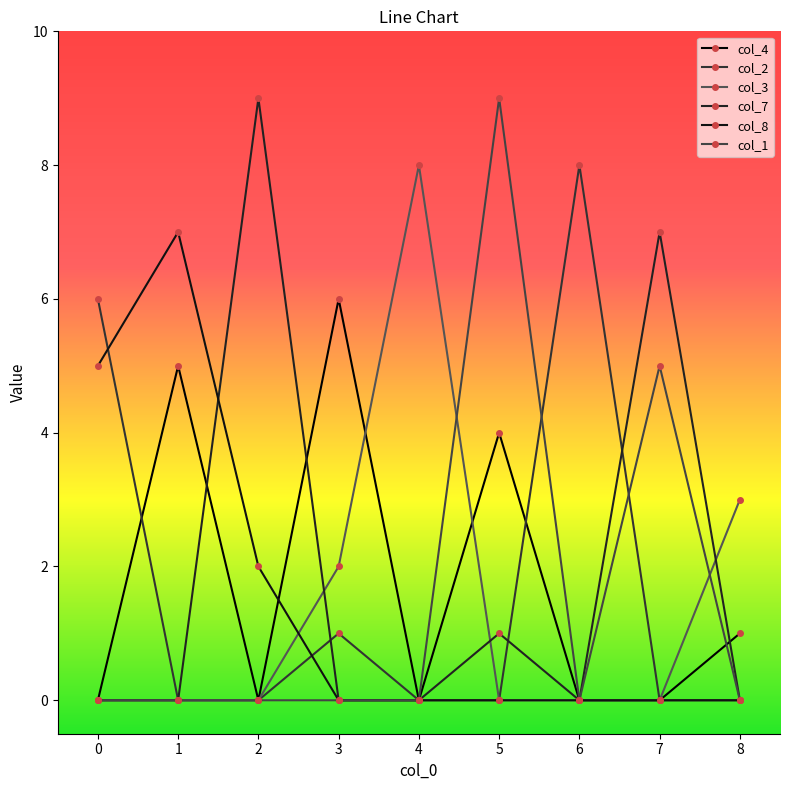

Reading left to right, extract all data points from this chart.

col_4: 0=0	1=5	2=0	3=6	4=0	5=4	6=0	7=0	8=1
col_2: 0=6	1=0	2=0	3=1	4=0	5=0	6=8	7=0	8=0
col_3: 0=0	1=0	2=0	3=2	4=8	5=0	6=0	7=0	8=3
col_7: 0=0	1=0	2=9	3=0	4=0	5=1	6=0	7=7	8=0
col_8: 0=5	1=7	2=2	3=0	4=0	5=0	6=0	7=0	8=0
col_1: 0=0	1=0	2=0	3=0	4=0	5=9	6=0	7=5	8=0